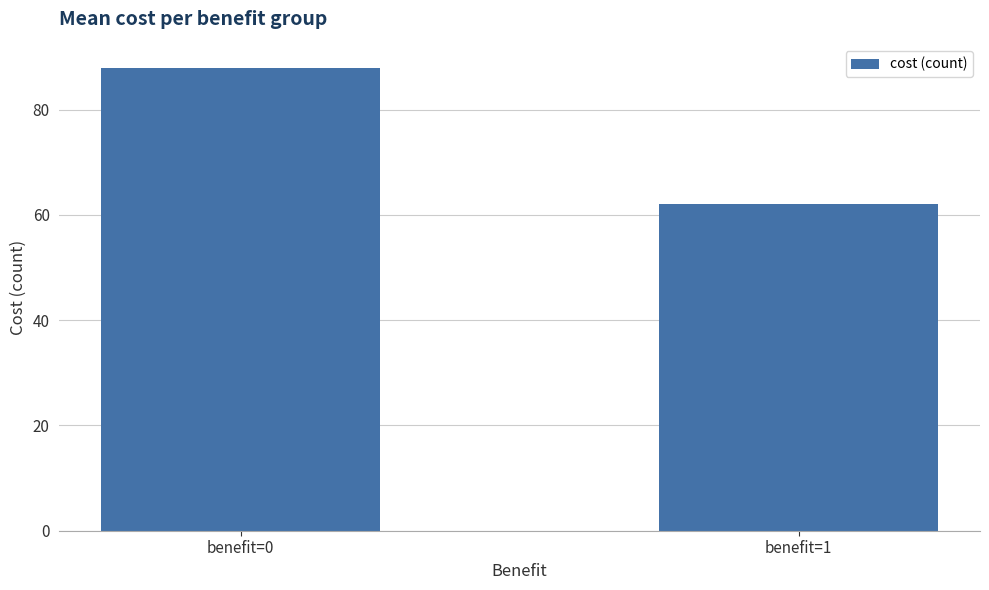

What is the difference between the values at benefit=0 and benefit=1?

26